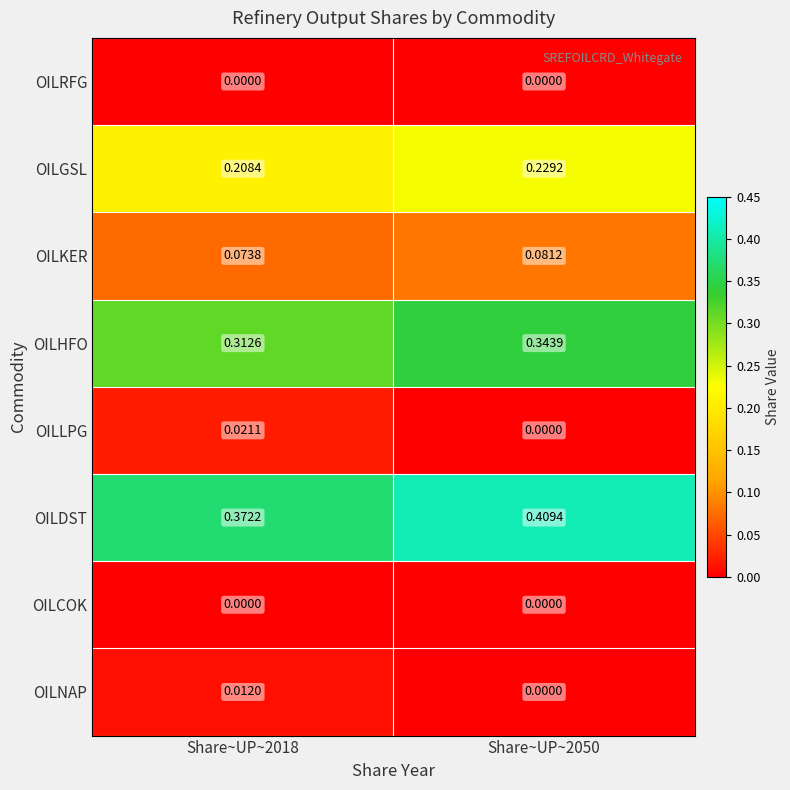

Which label corresponds to the largest value in the chart?

Share~UP~2050